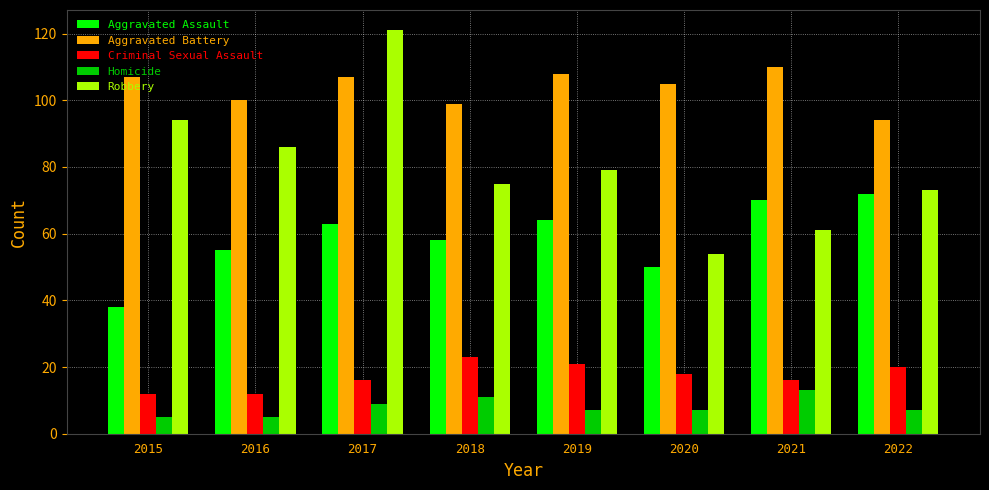

At how many categories does at least one series exceed 53?

8